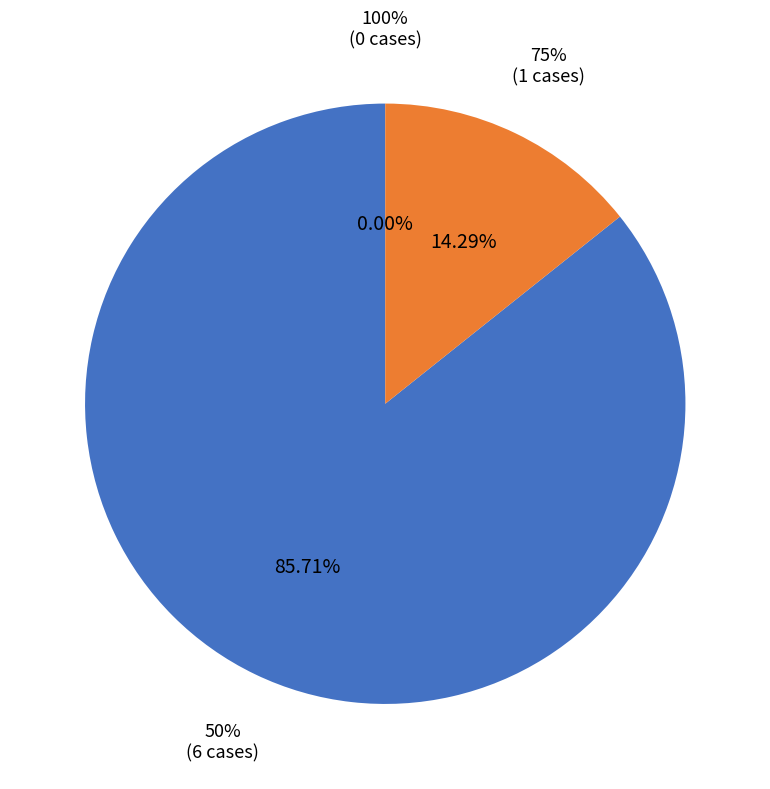

To the nearest percent, what portion does 75% represent?

14%